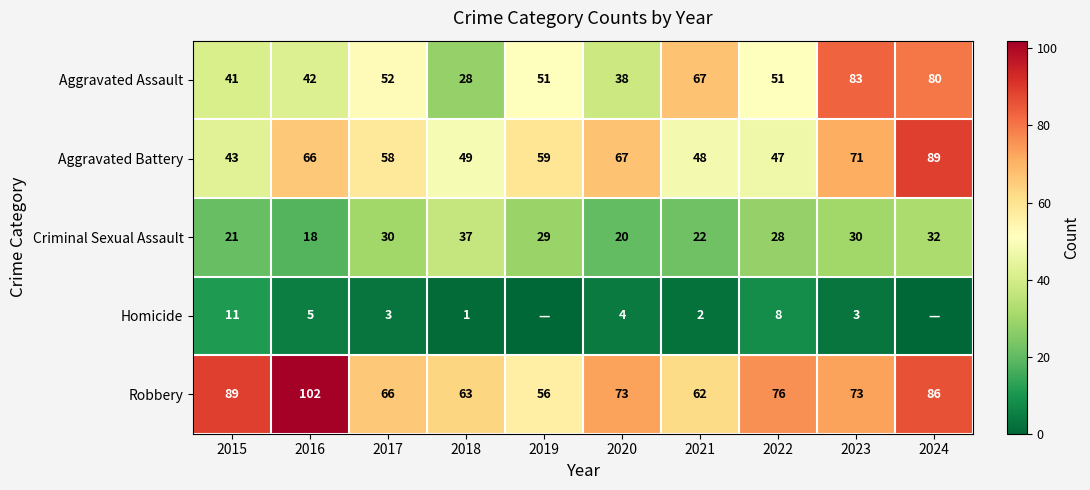

Is the value of Criminal Sexual Assault at 2019 greater than the value of Aggravated Assault at 2019?

No